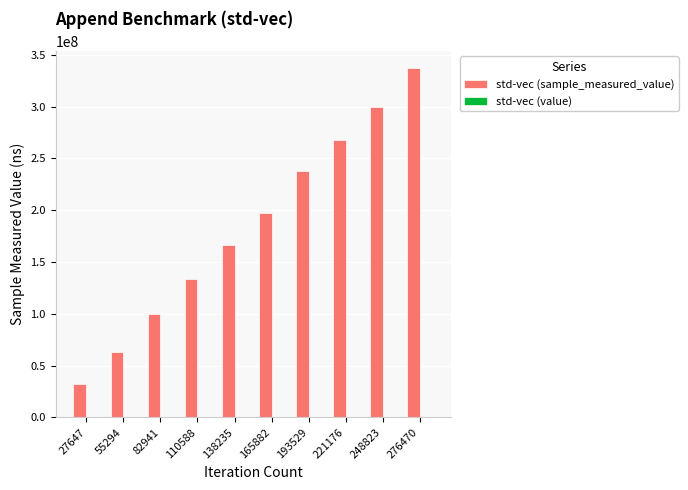

What is the sum of all std-vec (sample_measured_value) values?

1834356596